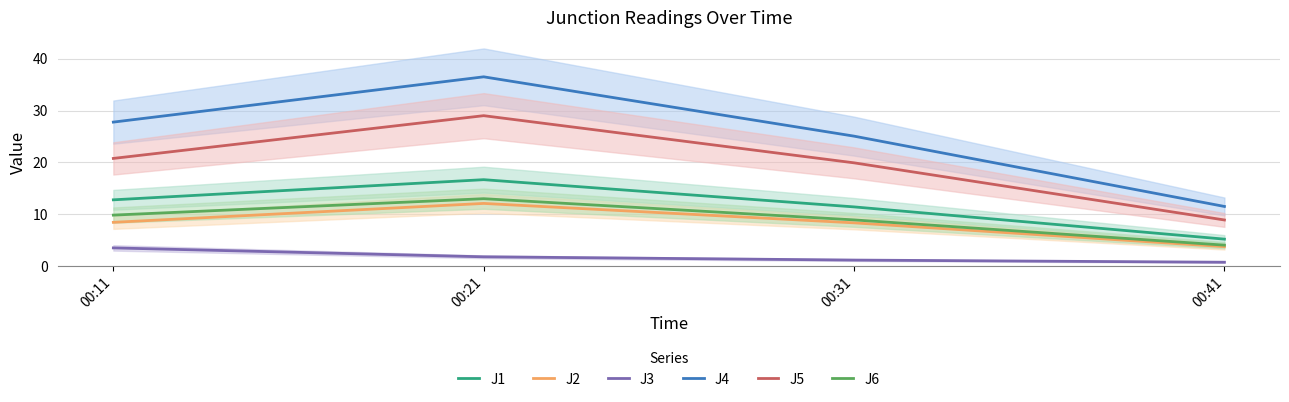

What is the sum of all J5 values?

78.6